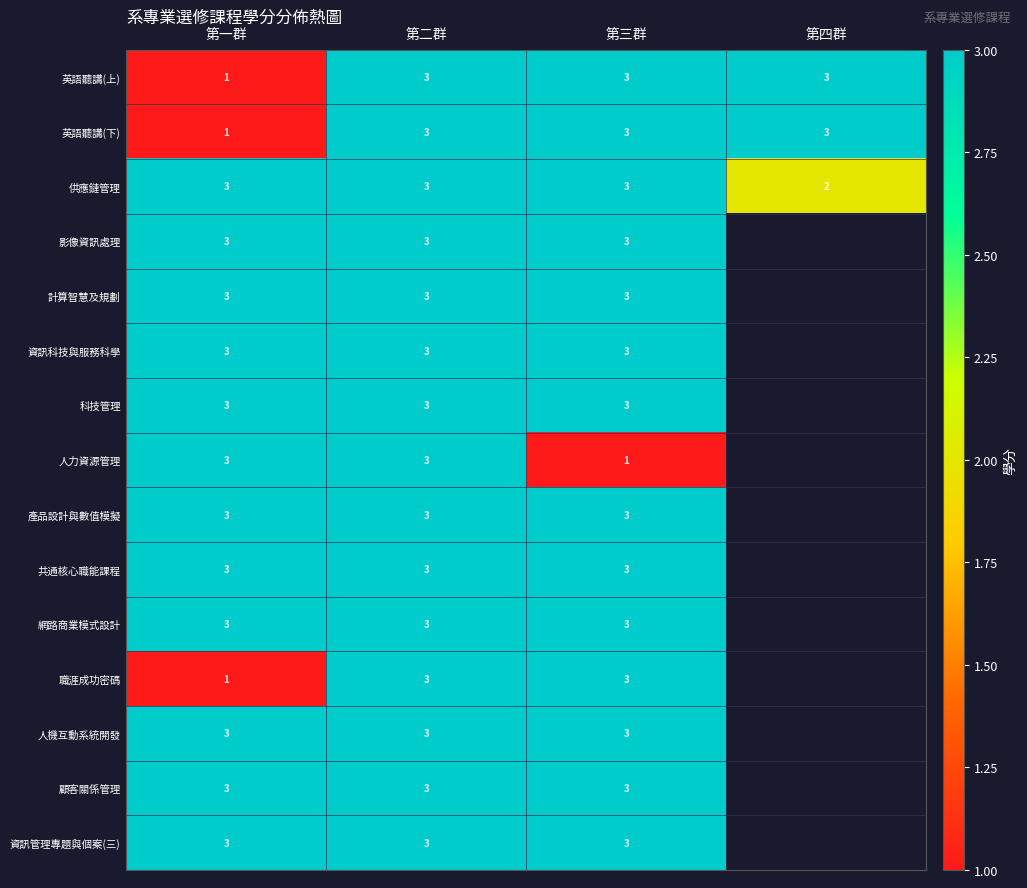

The value of 人力資源管理 at 第二群 is 1.5. True or false?

False